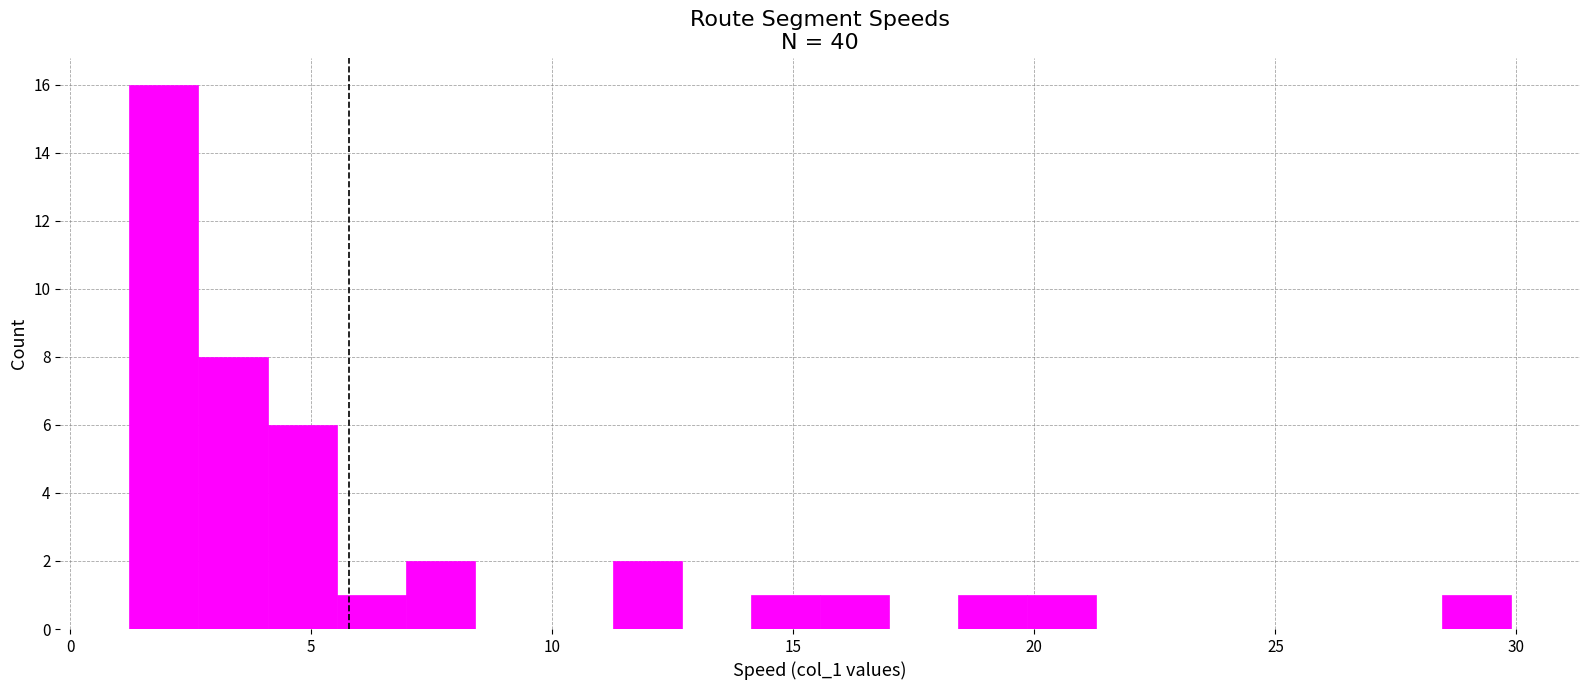

Read against the x-axis, roughly where is the centre of the tallest bar?

2.0